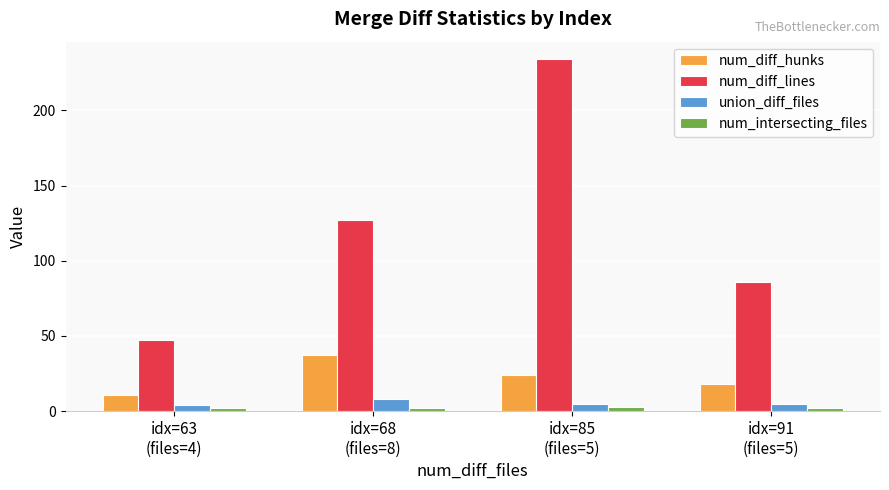

Rank the series at idx=91
(files=5) from lowest to highest value.

num_intersecting_files, union_diff_files, num_diff_hunks, num_diff_lines